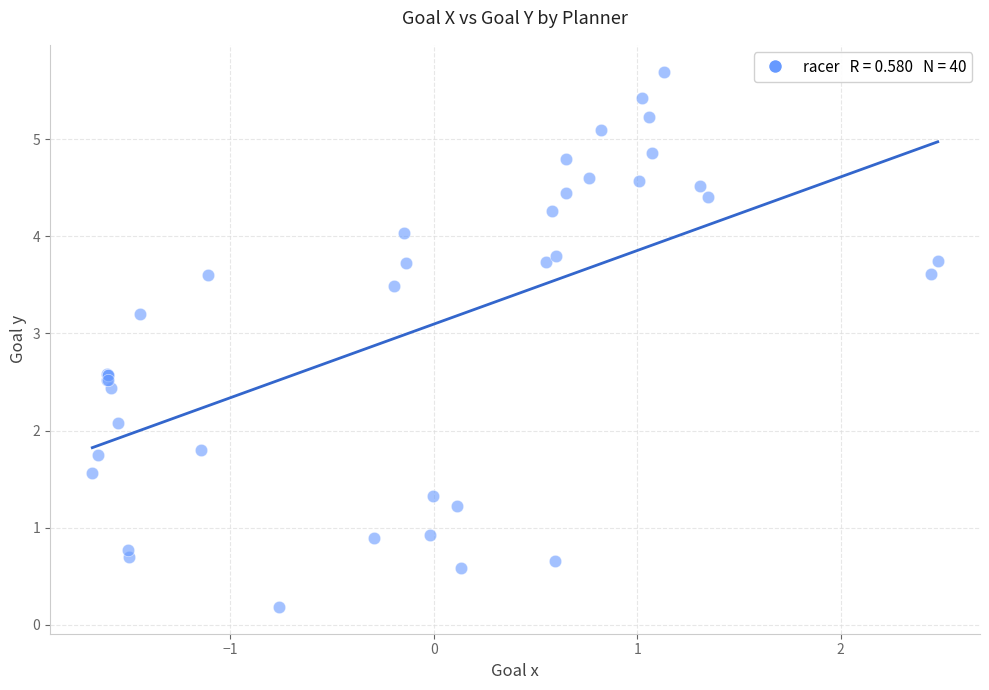

What Y value in the scatter plot is closest to 2?

2.1